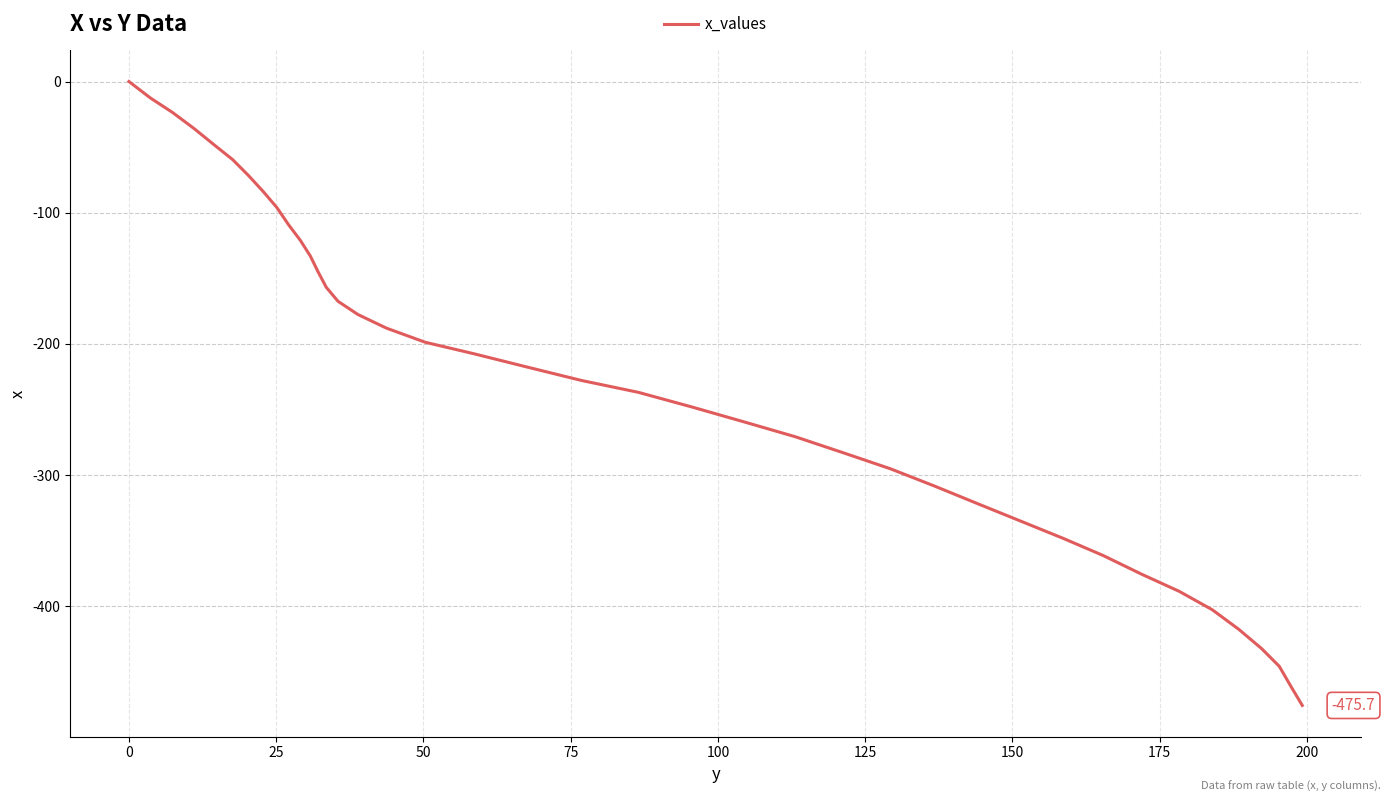

What is the minimum value shown in the chart?

-475.7